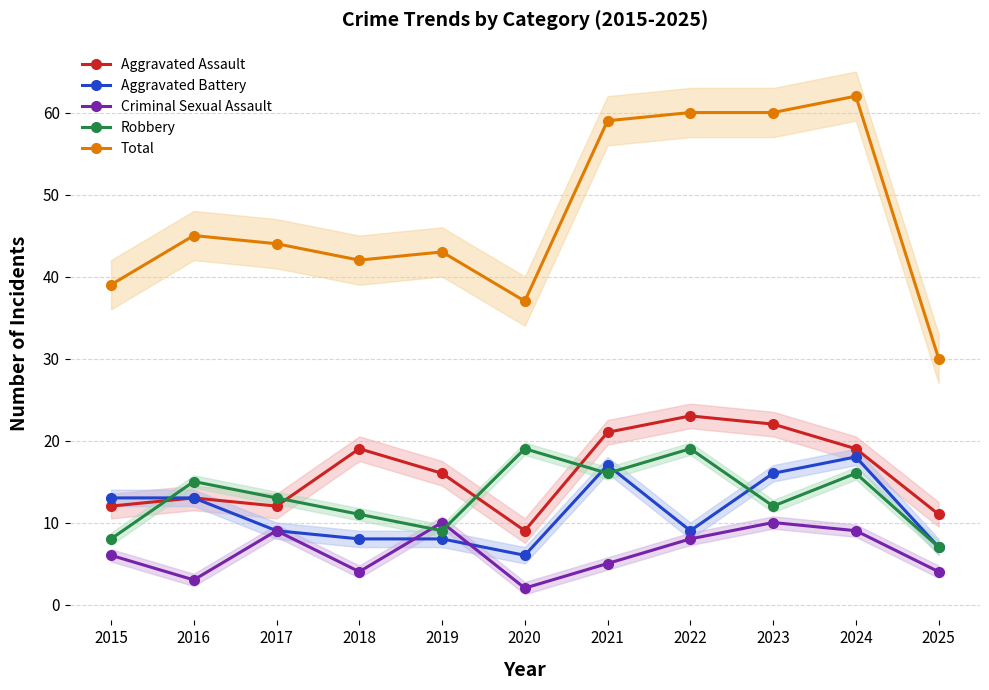

The value of Aggravated Battery at 2016 is 8. True or false?

False